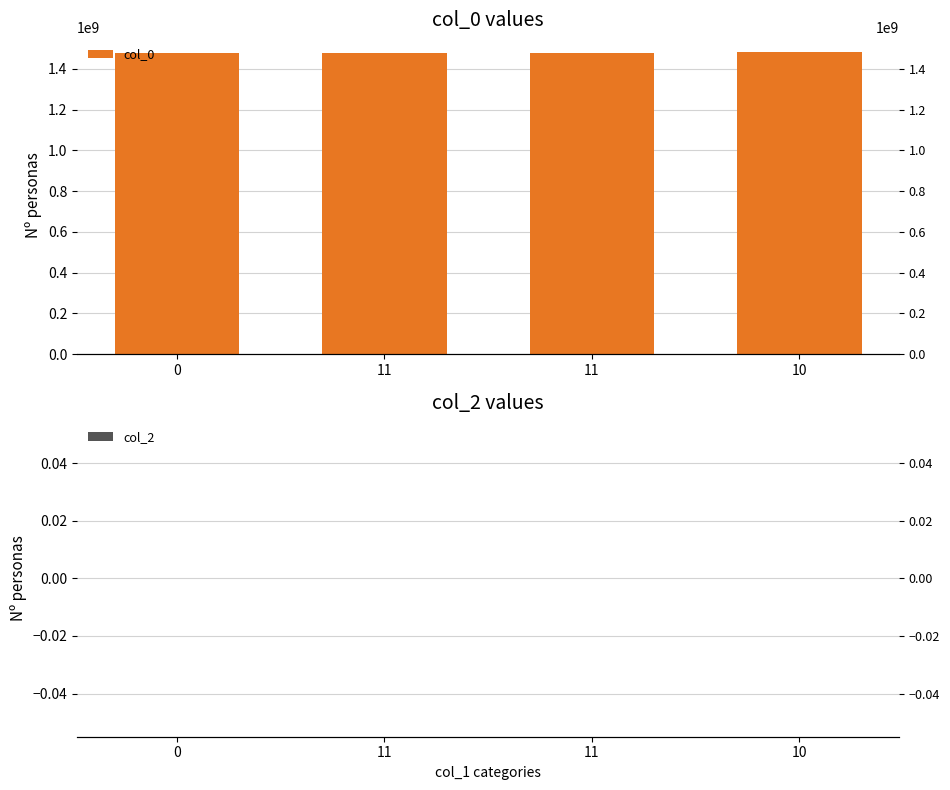

Reading left to right, transcribe all the data shown in this chart.

col_0: 1475858124	1478614478	1478895288	1481836728
col_2: 0	0	0	0